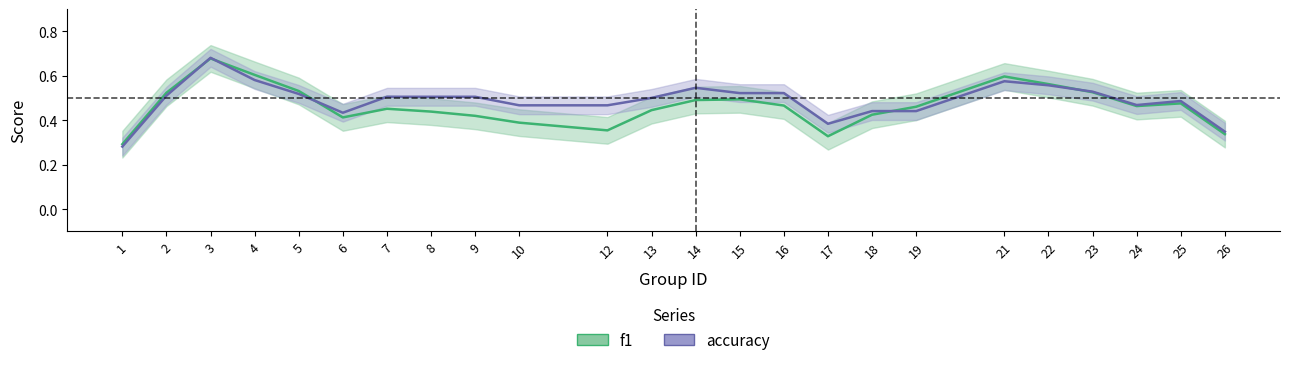

Which series has the largest total across all categories?

accuracy